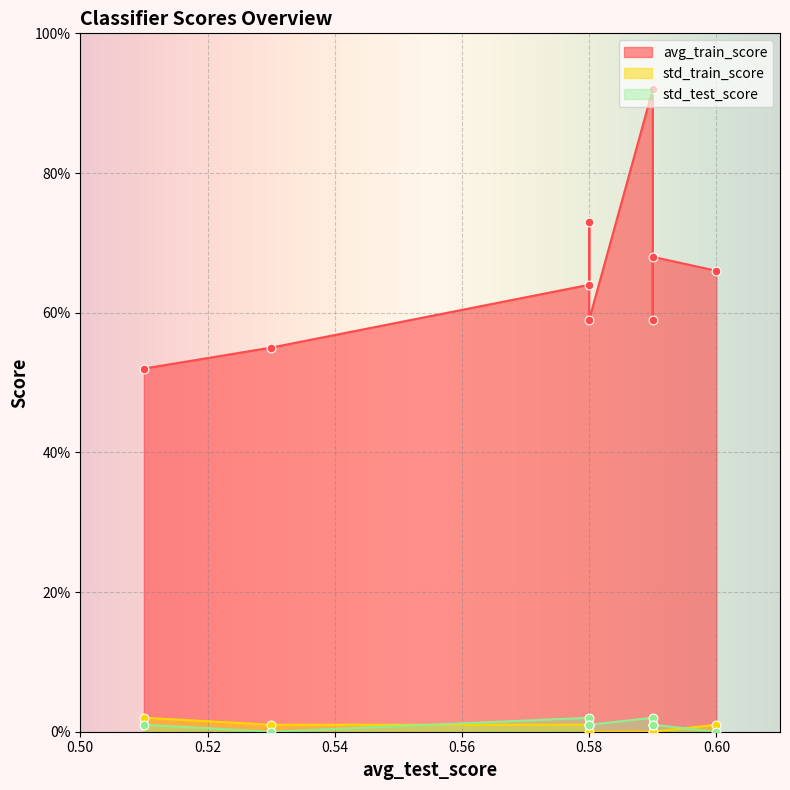

What are all the series names shown in the legend?

avg_train_score, std_train_score, std_test_score